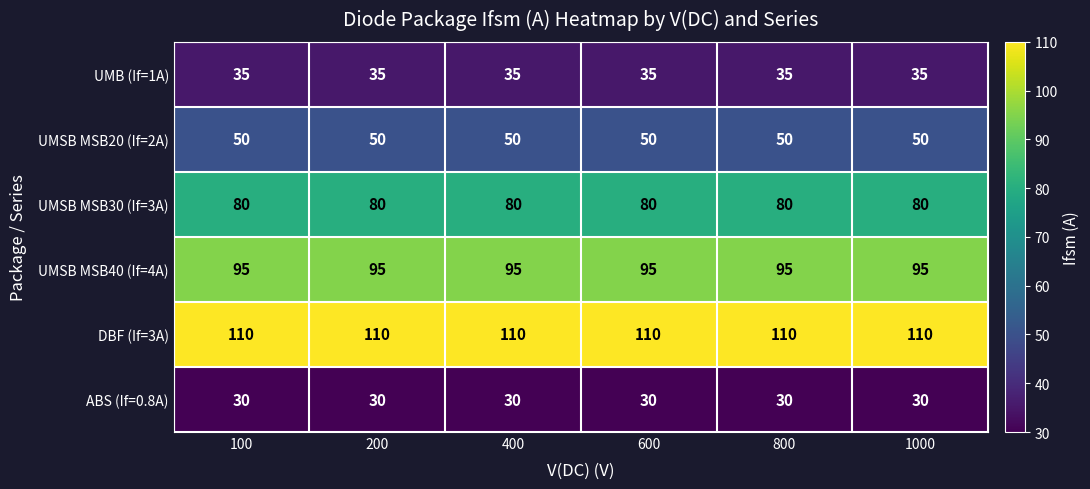

What is the sum of all DBF (If=3A) values?

660